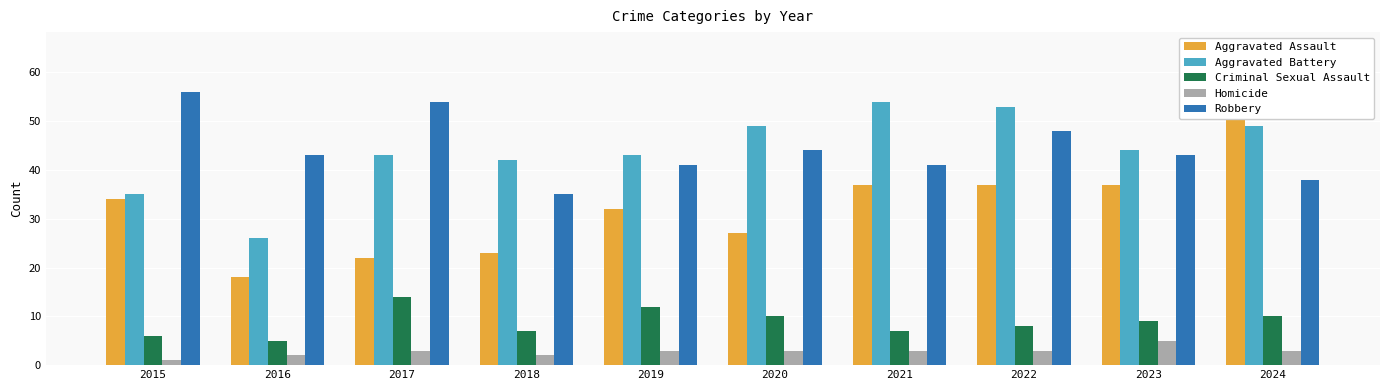

Which category has the highest value in the Homicide series?

2023